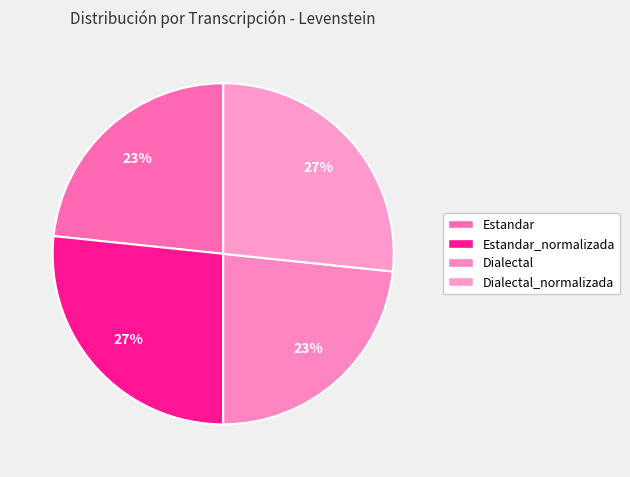

What is the largest slice in the pie chart?

Estandar_normalizada